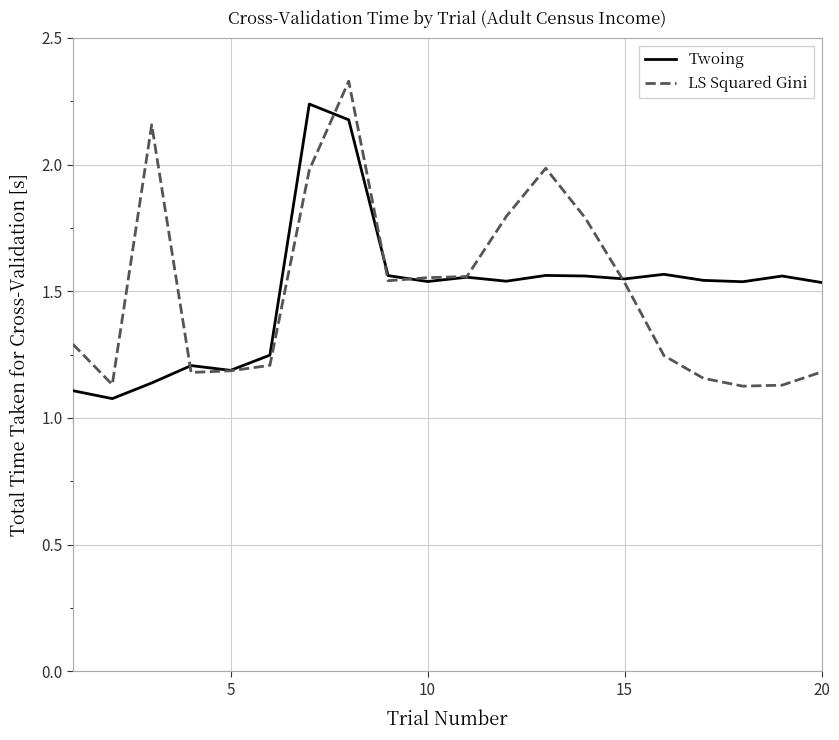

At how many categories does at least one series exceed 1?

20